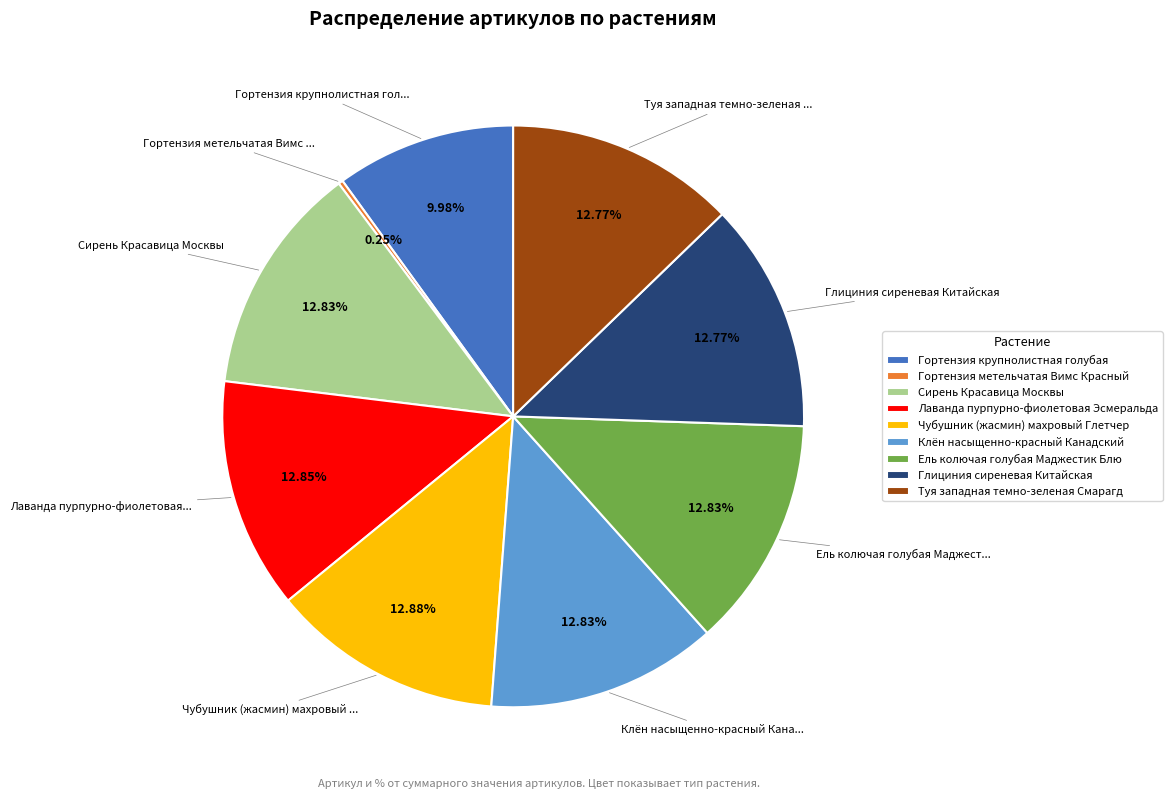

Approximately how many times larger is the value at Чубушник (жасмин) махровый Глетчер compared to Глициния сиреневая Китайская?

1.0